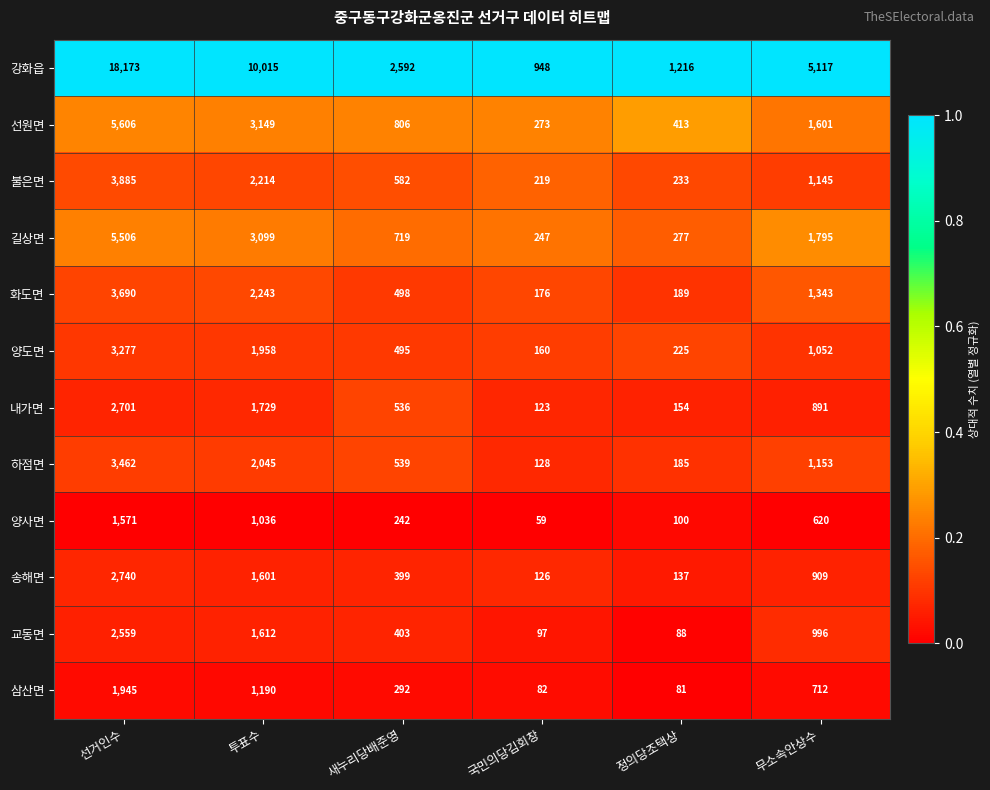

Rank the series at 새누리당배준영 from lowest to highest value.

양사면, 삼산면, 송해면, 교동면, 양도면, 화도면, 내가면, 하점면, 불은면, 길상면, 선원면, 강화읍